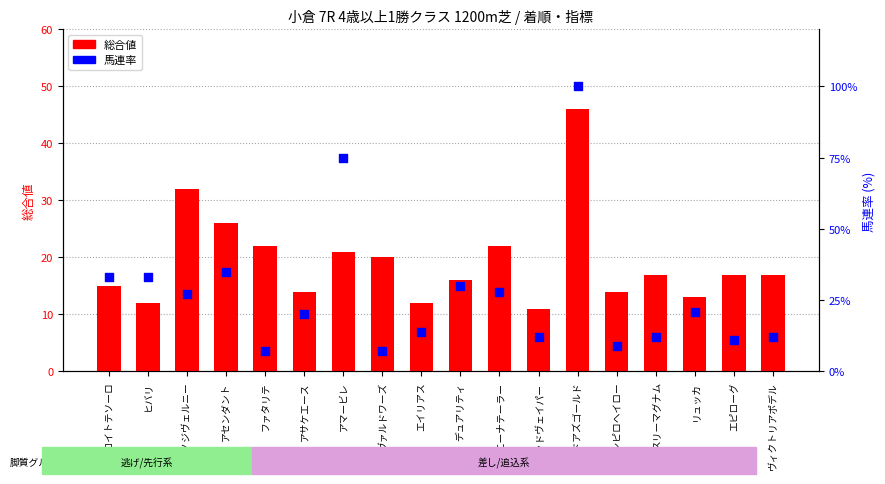

Which series has the largest Y range (max minus min)?

馬連率